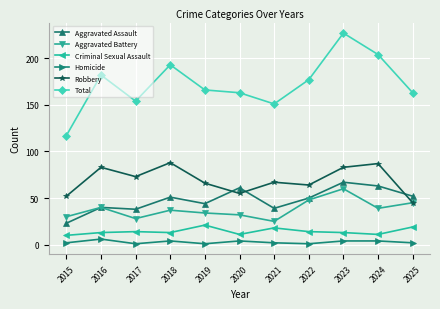

At which category is the sum across all series the highest?

2023